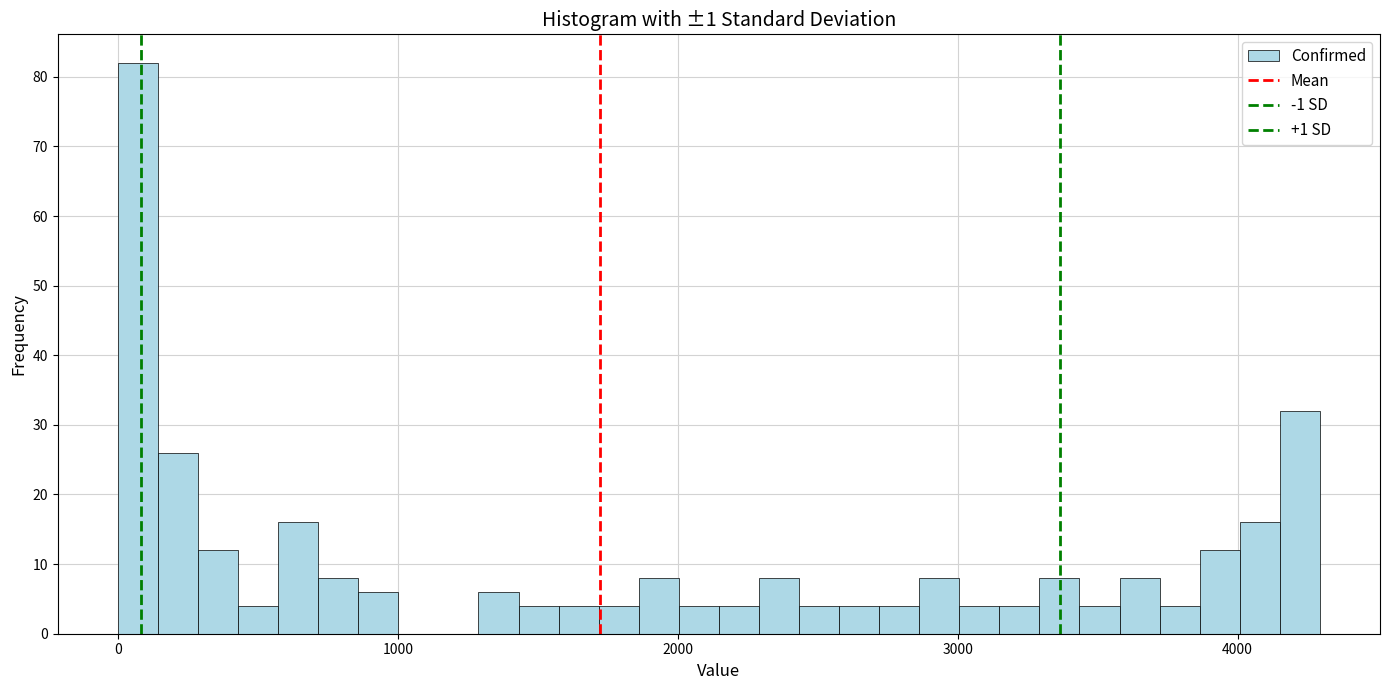

Read against the x-axis, roughly where is the centre of the tallest bar?

100